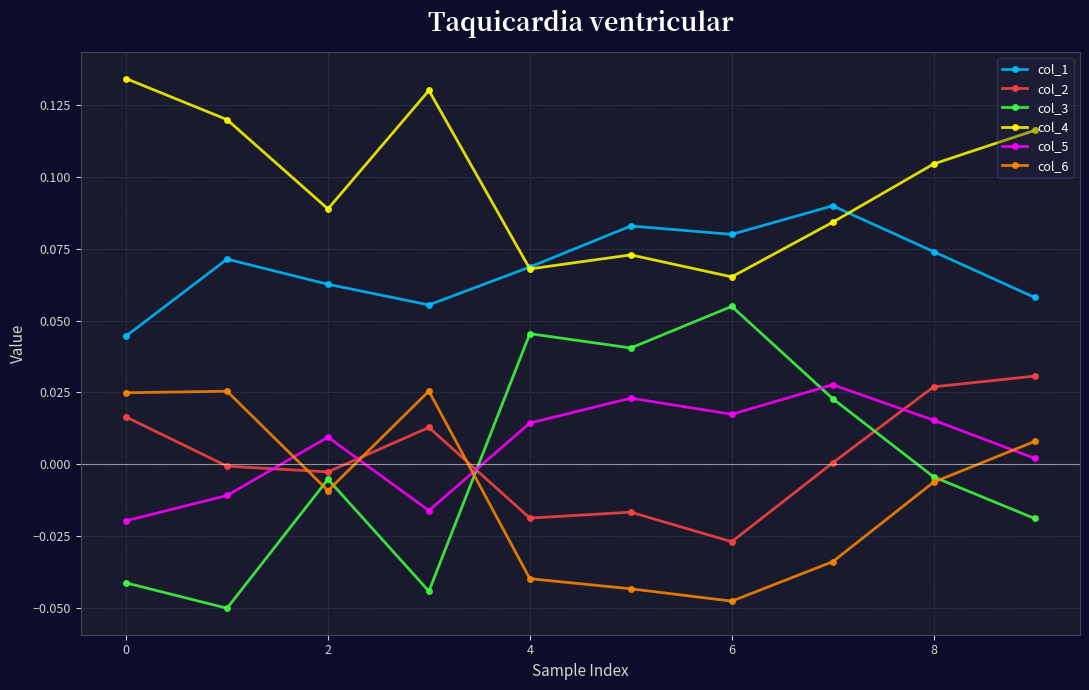

What is the sum of all col_1 values?

0.7